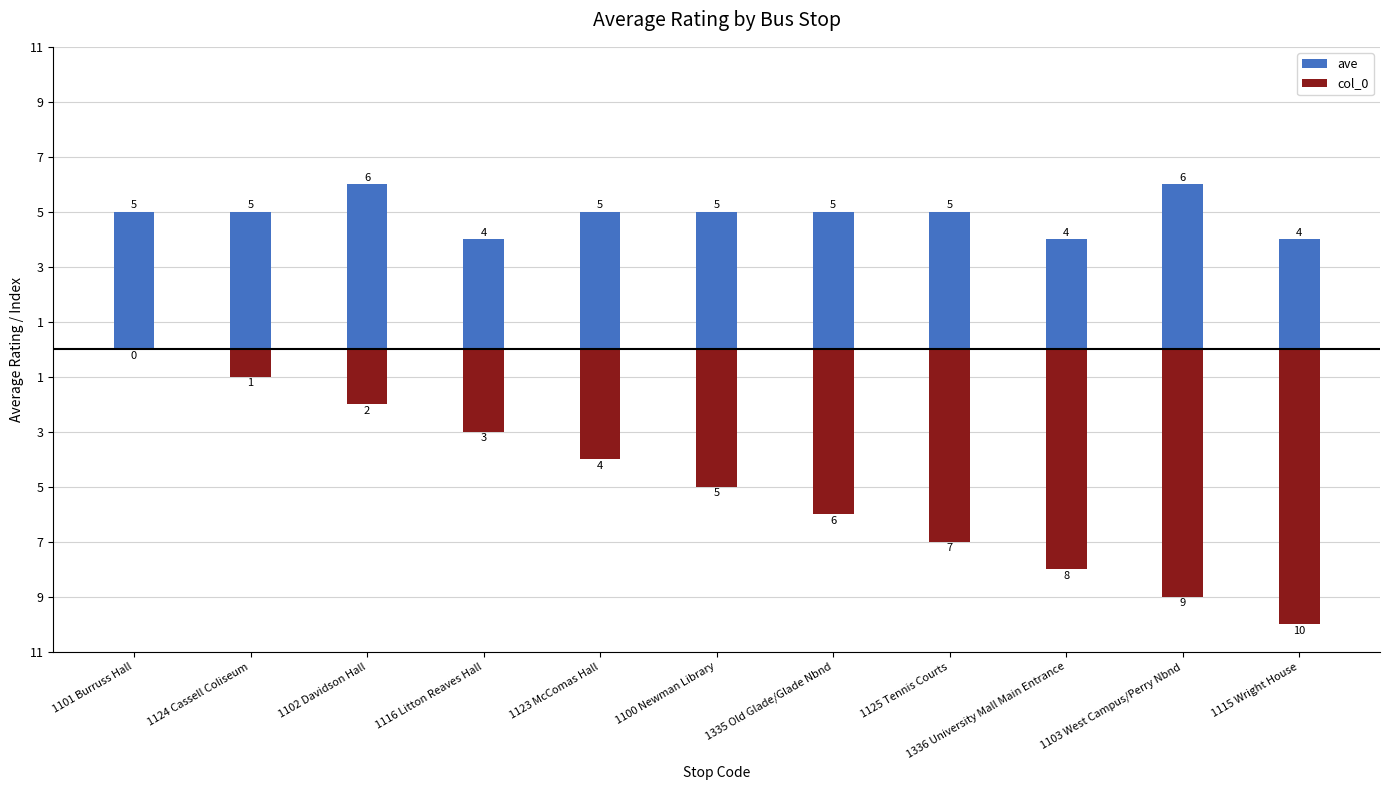

Rank the series by their average value, from lowest to highest.

col_0, ave